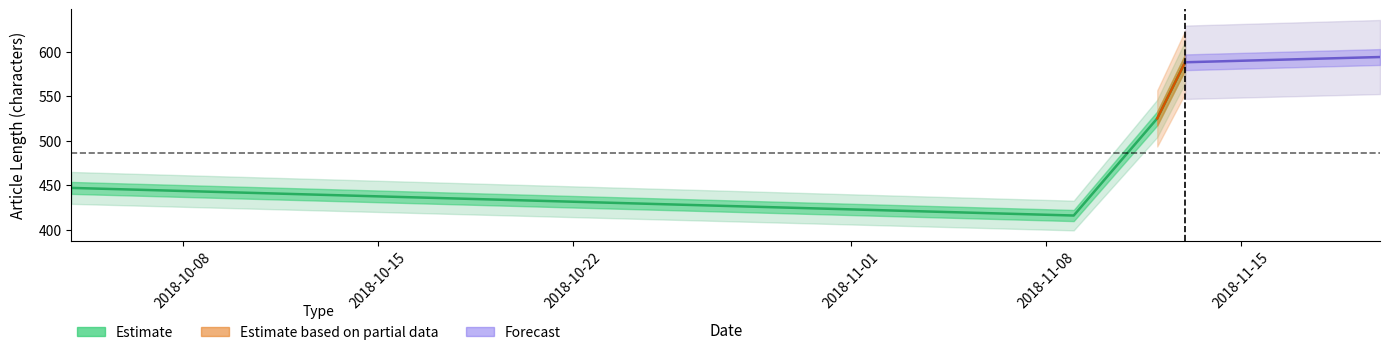

How many interior local valleys (lower than both neighbors) does the data have?

1